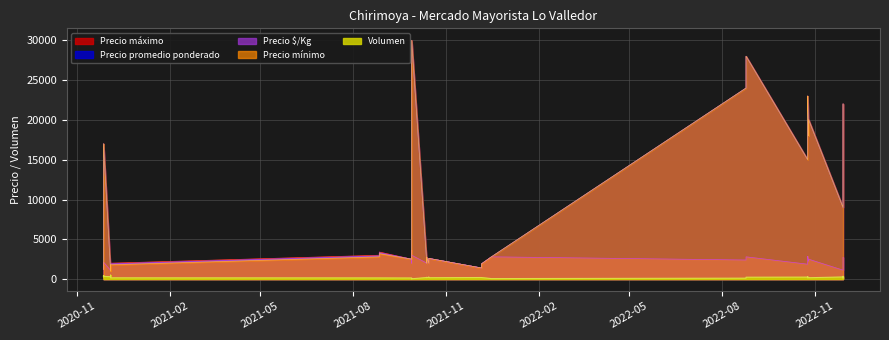

At 2022-11-29, list the series in order from smallest to largest.

Volumen, Precio $/Kg, Precio mínimo, Precio promedio ponderado, Precio máximo